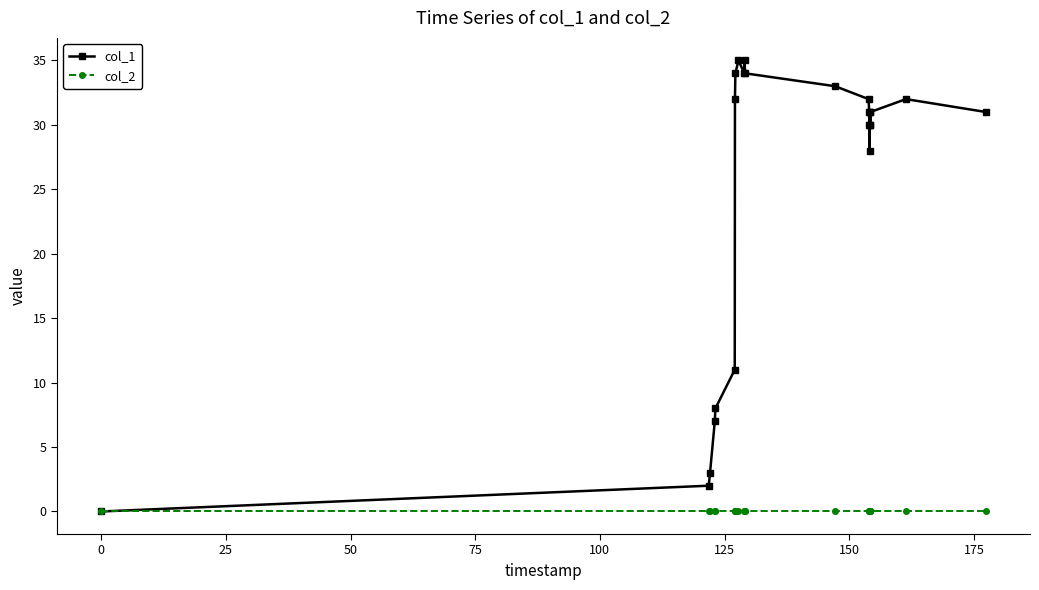

List the series in order of their peak value, lowest first.

col_2, col_1